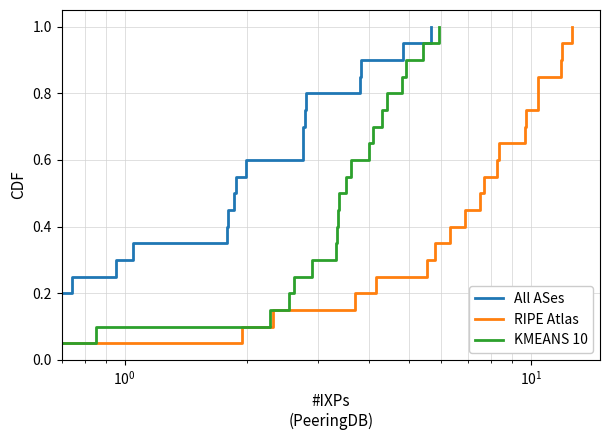

True or false: All ASes and RIPE Atlas cross at least once.

False